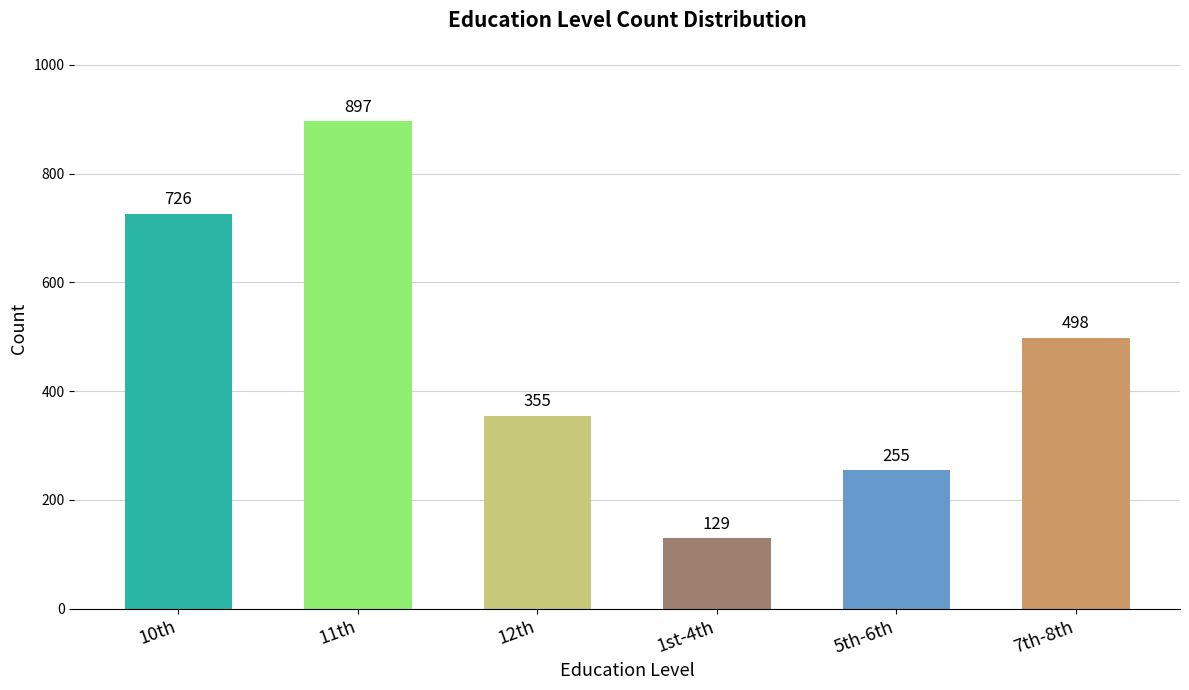

Where is the data nearest to the value 513?

7th-8th